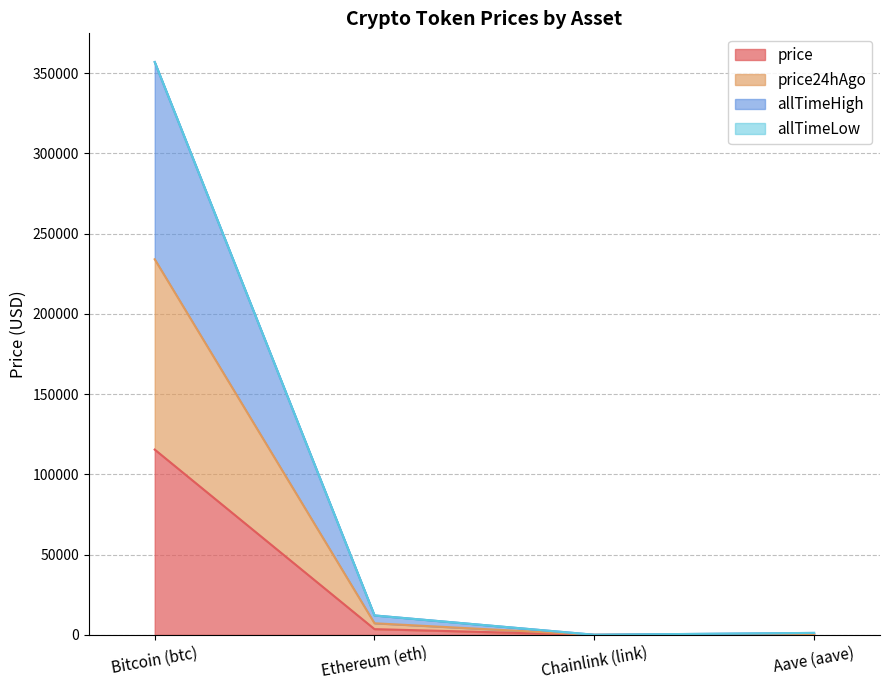

How many categories are shown in the chart?

4